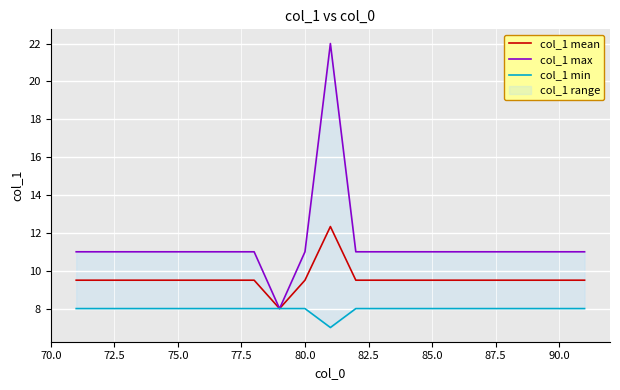

The col_1 mean series shows 4.2 at 85.0. True or false?

False